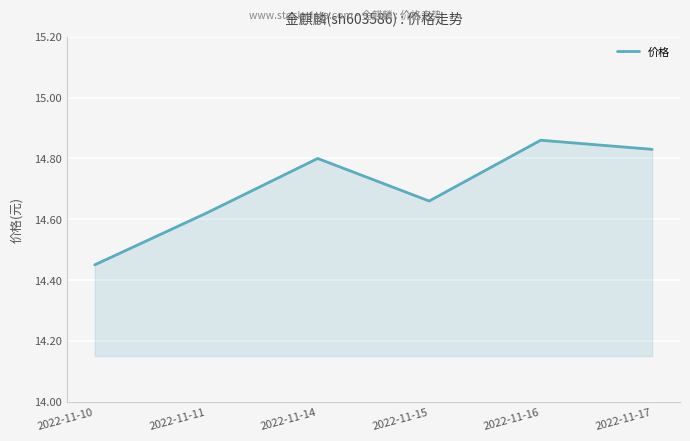

The value at 2022-11-10 is 7.9. True or false?

False